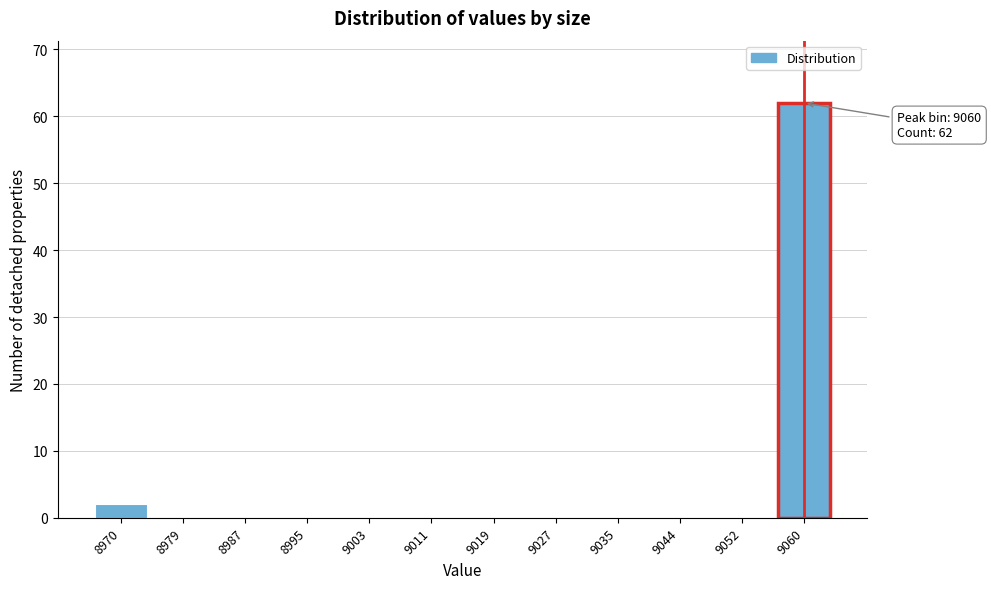

Reading left to right, transcribe all the data shown in this chart.

8970=2	8979=0	8987=0	8995=0	9003=0	9011=0	9019=0	9027=0	9035=0	9044=0	9052=0	9060=62